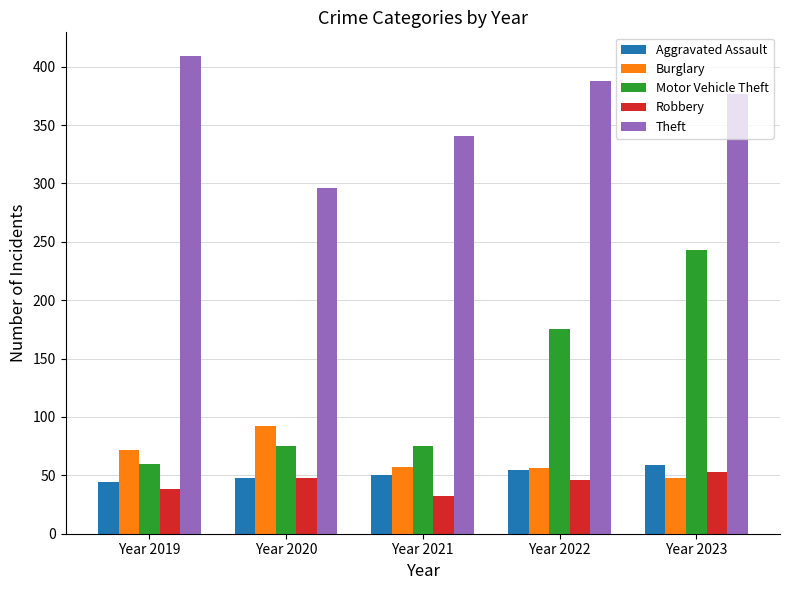

Which series changed the most between Year 2019 and Year 2022?

Motor Vehicle Theft